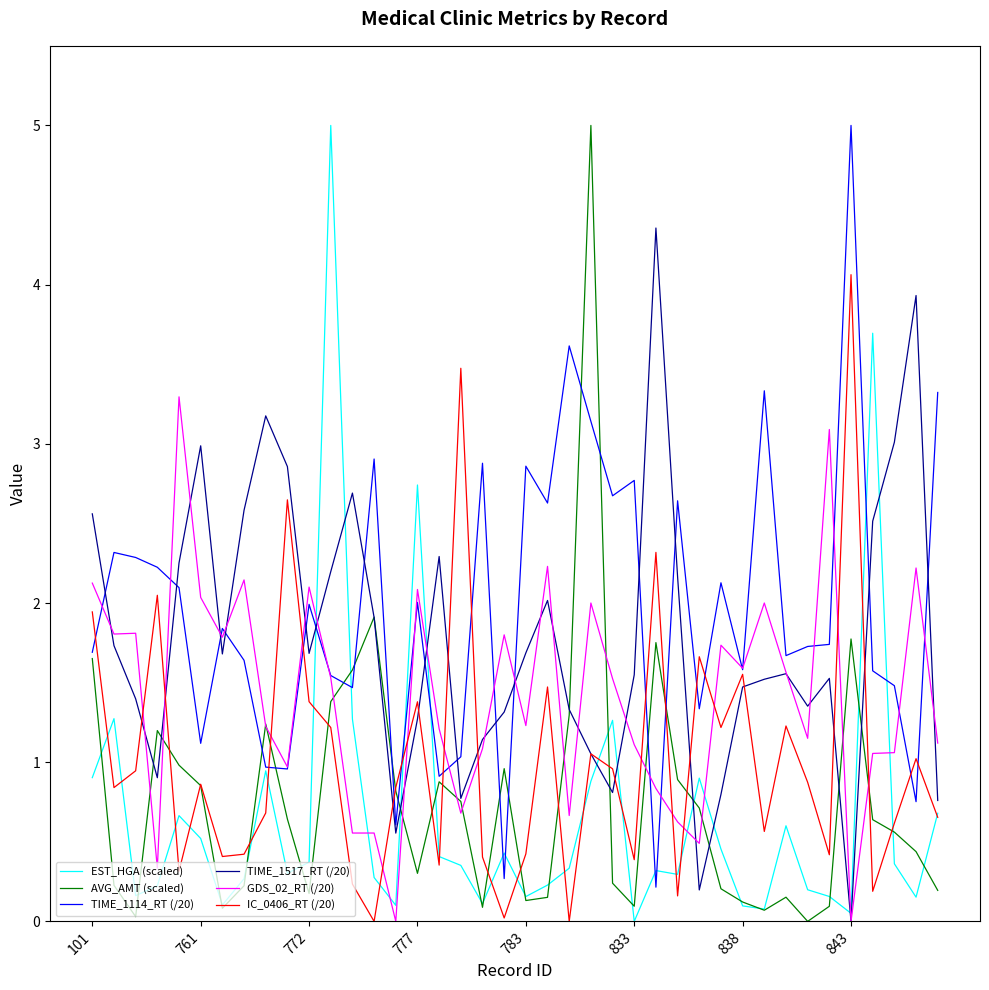

What is the difference between the second highest and second lowest values in the TIME_1114_RT (/20) series?

3.3